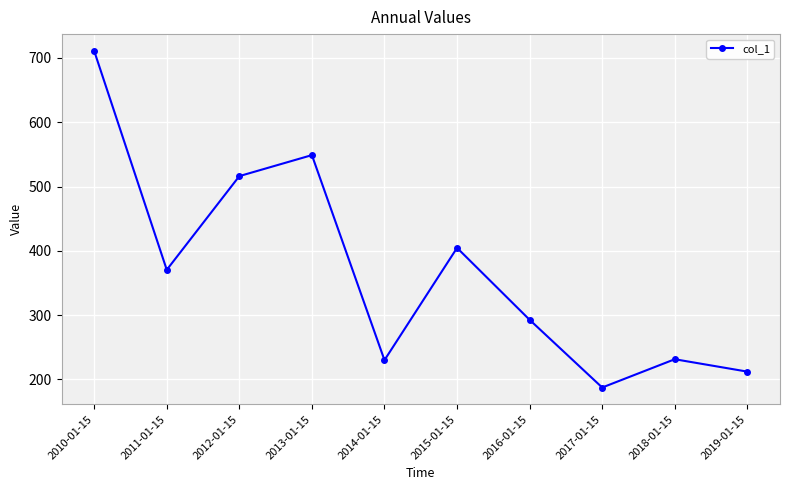

Count the number of data series in this chart.

1